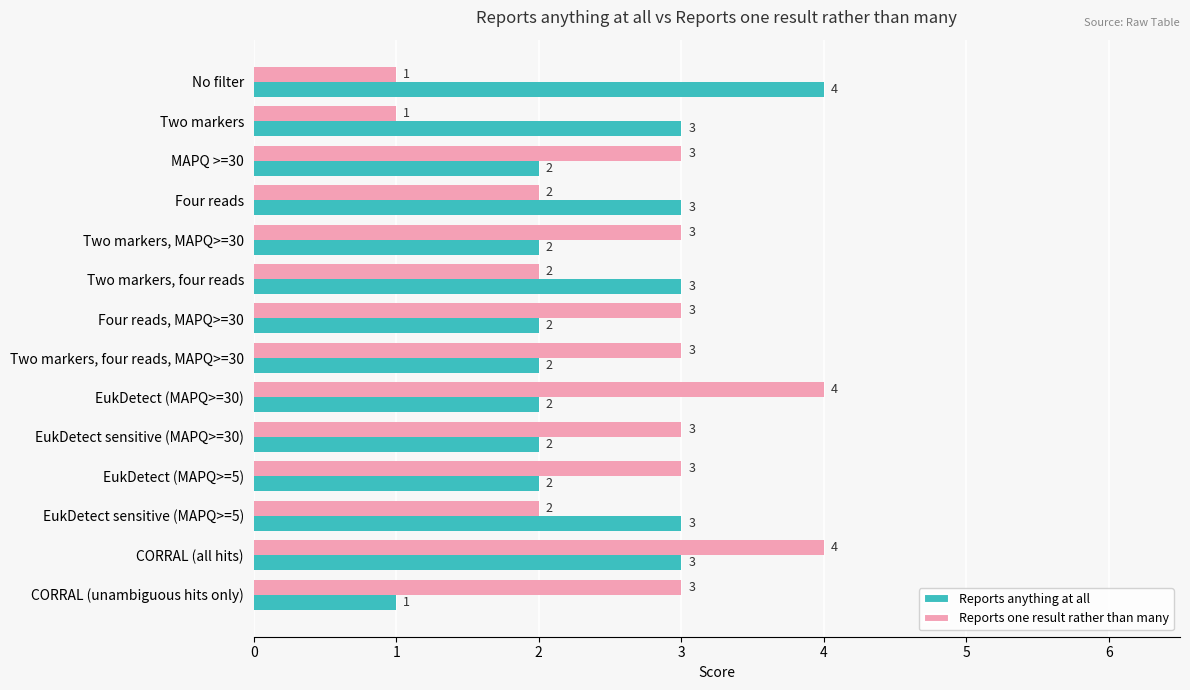

What value does the Reports one result rather than many series have at Two markers, MAPQ>=30?

3